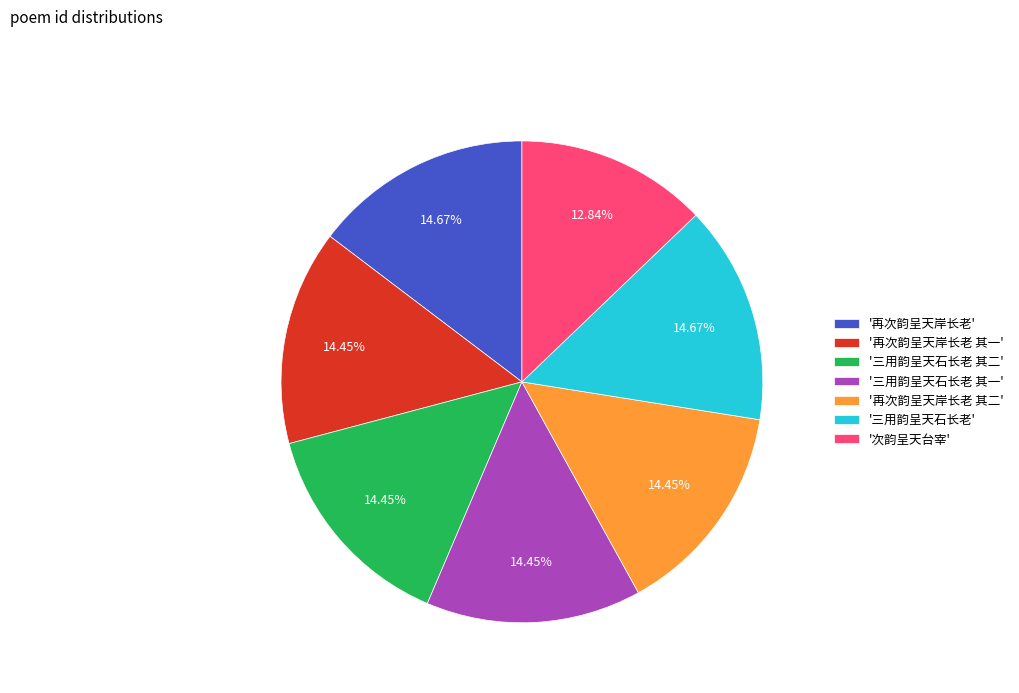

To the nearest percent, what is the average slice percentage?

14%